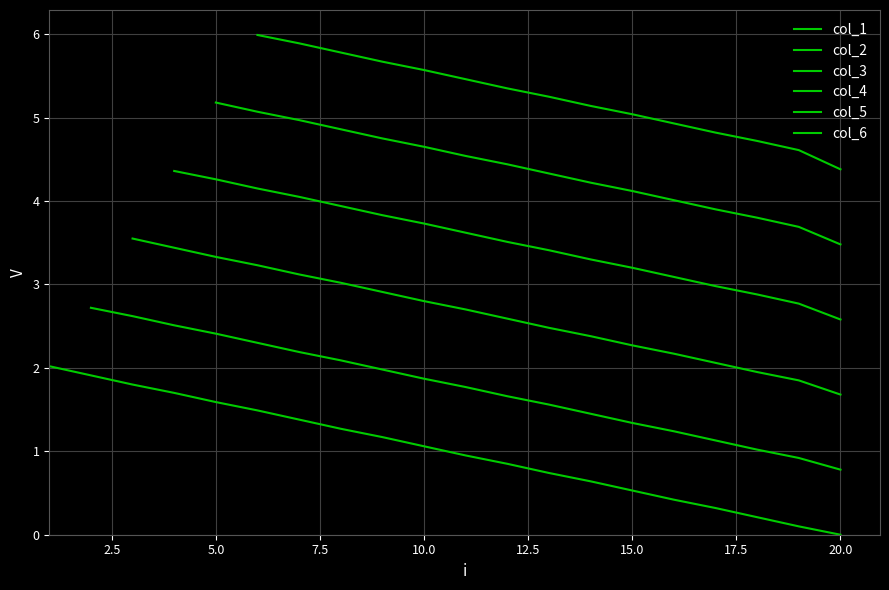

What is the difference between the values at 15.0 and 20.0?

0.5